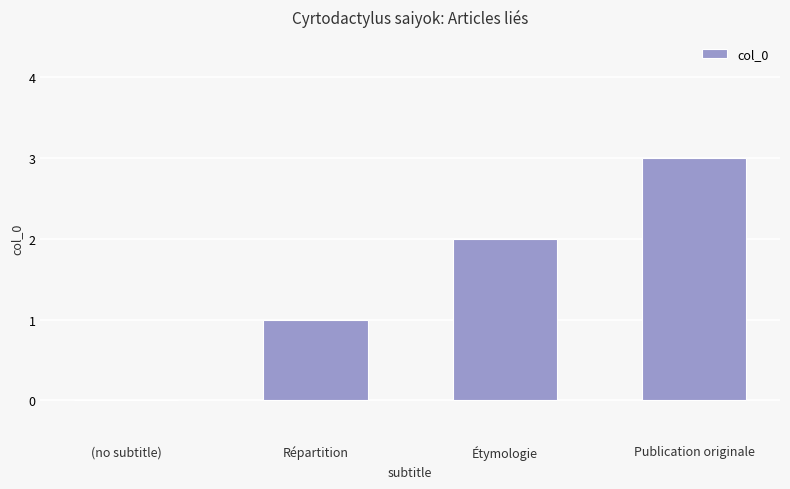

Which has a higher value, Publication originale or (no subtitle)?

Publication originale